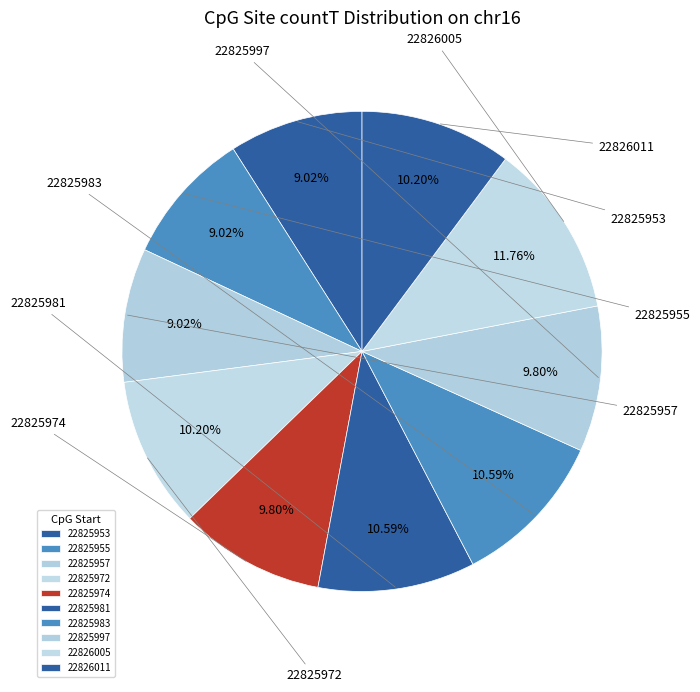

Count the number of slices in the pie.

10